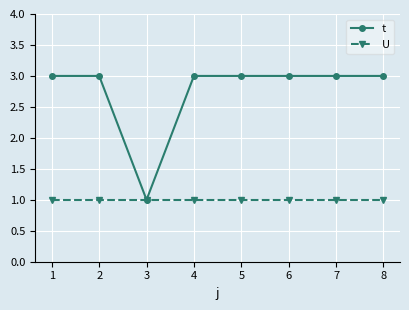

What is the sum of all U values?

8